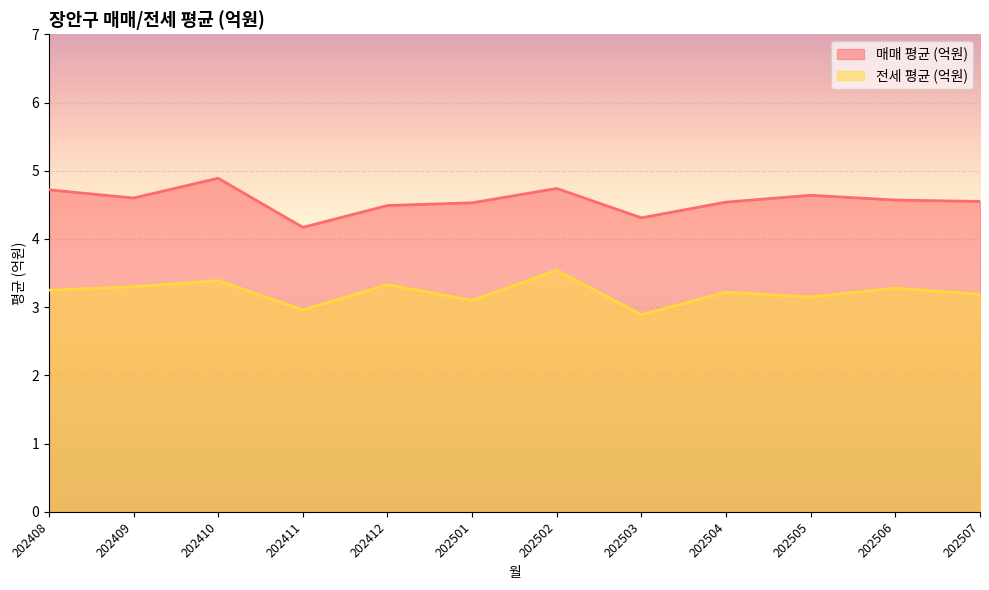

Rank the series by their average value, from lowest to highest.

전세 평균 (억원), 매매 평균 (억원)